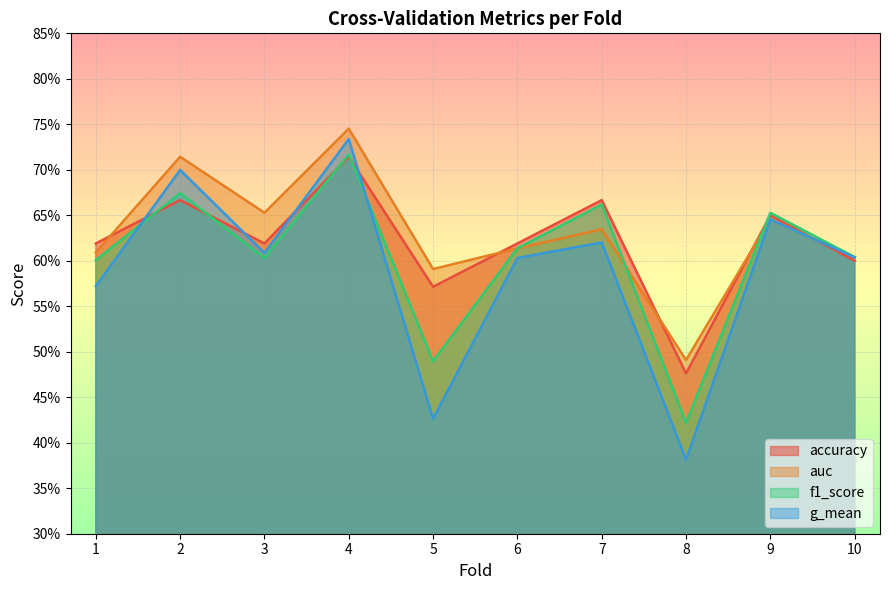

In accuracy, how many points are higher than both neighbors (excluding endpoints)?

4